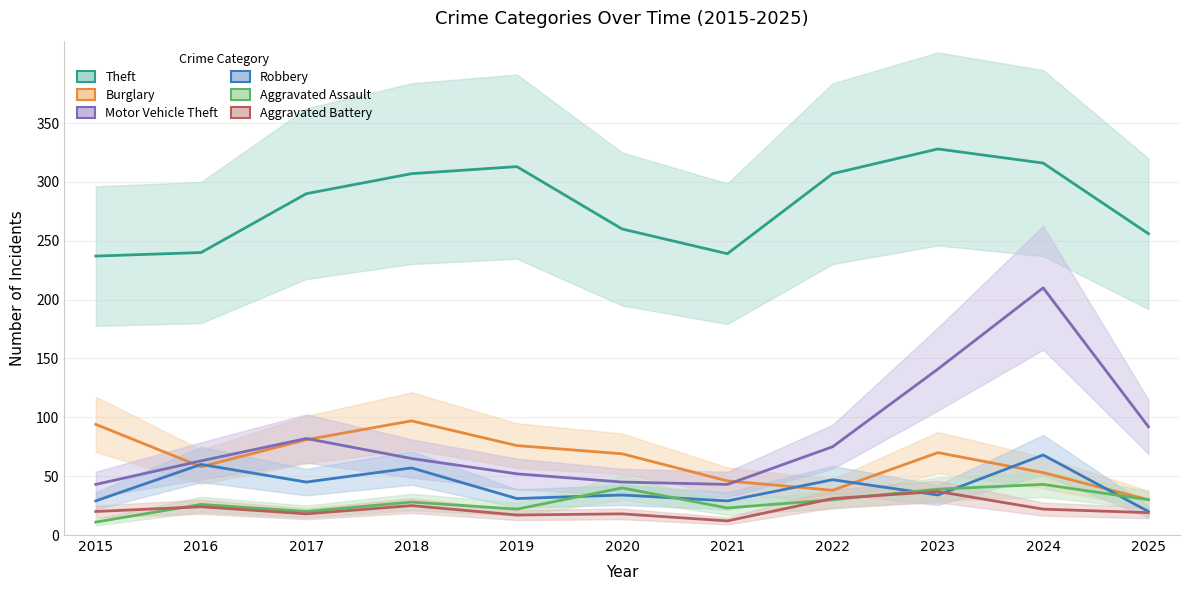

Reading left to right, extract all data points from this chart.

Theft: 237	240	290	307	313	260	239	307	328	316	256
Burglary: 94	58	81	97	76	69	46	38	70	53	30
Motor Vehicle Theft: 43	63	82	65	52	45	43	75	141	210	92
Robbery: 29	60	45	57	31	34	29	47	34	68	20
Aggravated Assault: 11	26	20	28	22	40	23	30	39	43	30
Aggravated Battery: 20	24	18	25	17	18	12	31	37	22	19